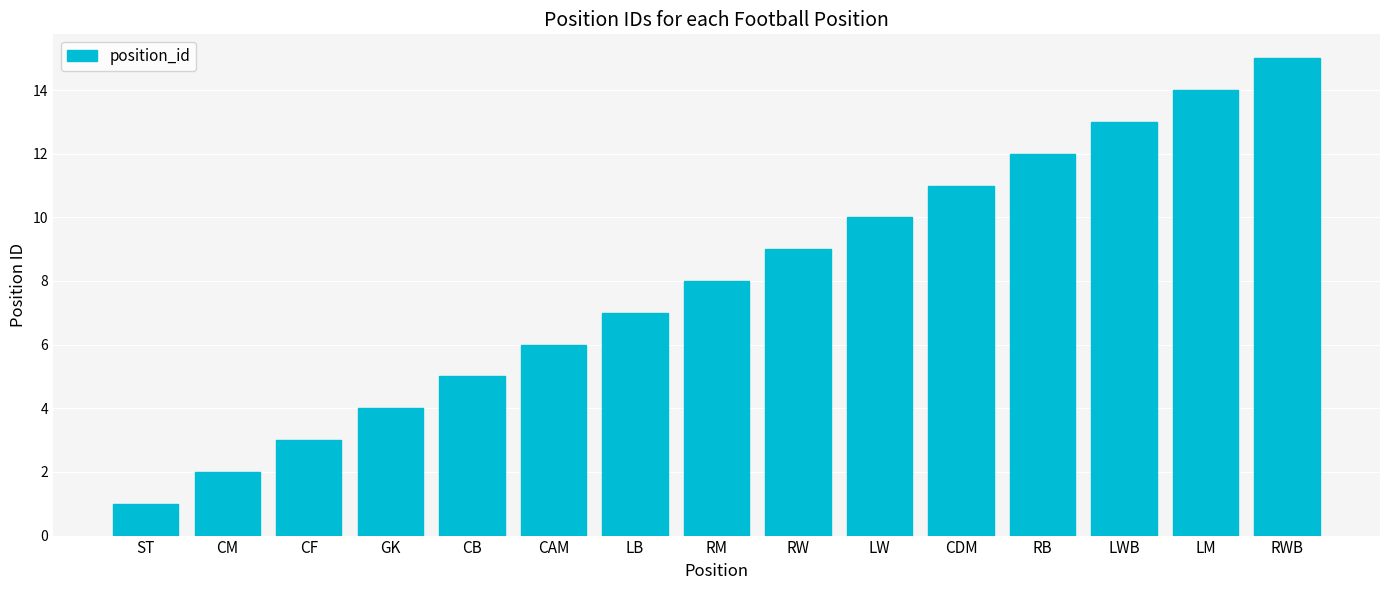

What is the change in value from CDM to RWB?

+4